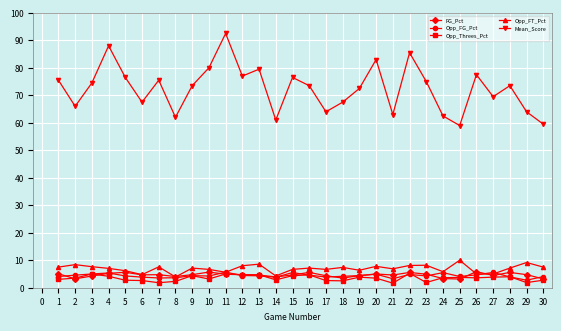

How many lines are shown in the chart?

5